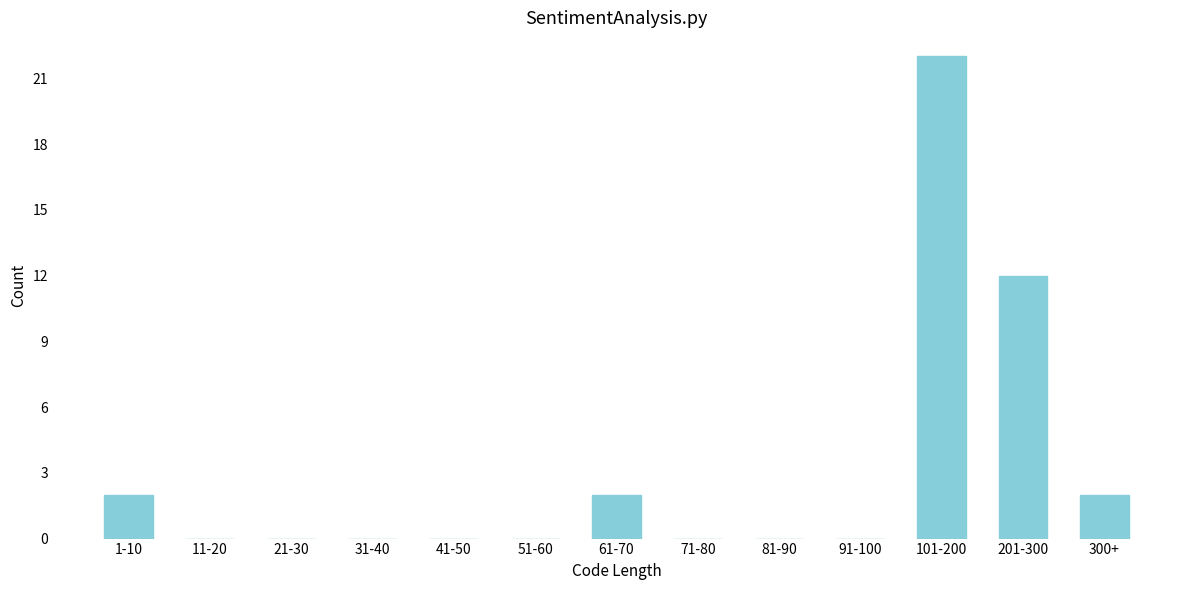

Reading left to right, extract all data points from this chart.

1-10=2	11-20=0	21-30=0	31-40=0	41-50=0	51-60=0	61-70=2	71-80=0	81-90=0	91-100=0	101-200=22	201-300=12	300+=2